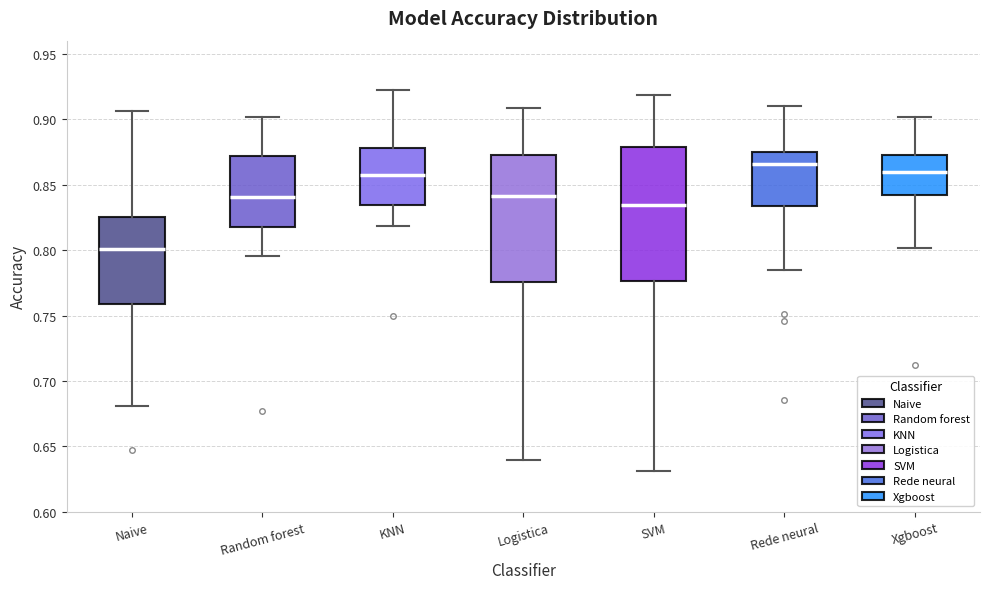

Which box's median line is the highest?

Rede neural